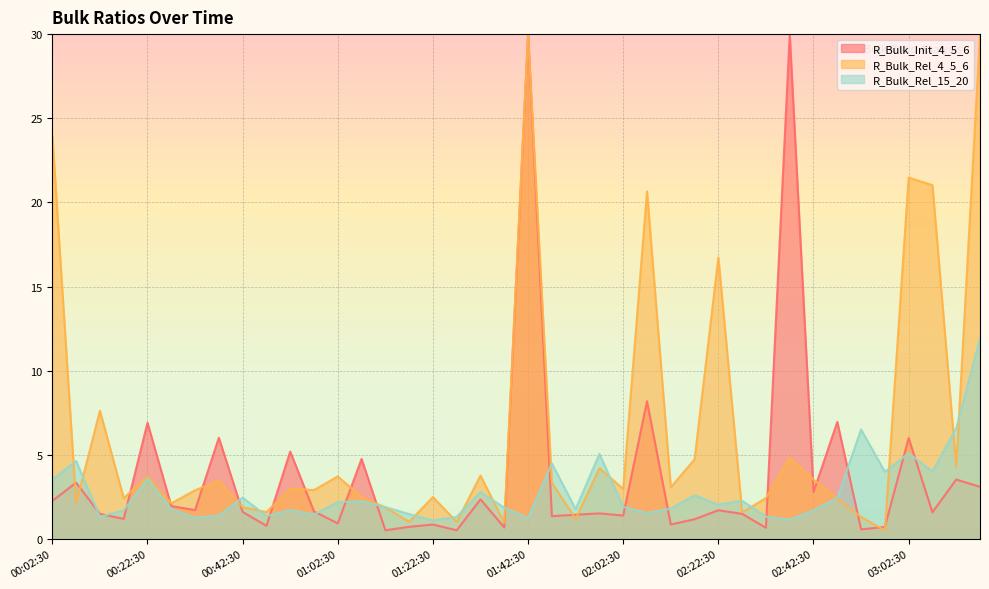

Is it true that R_Bulk_Init_4_5_6 equals 2.7 at 00:22:30?

False